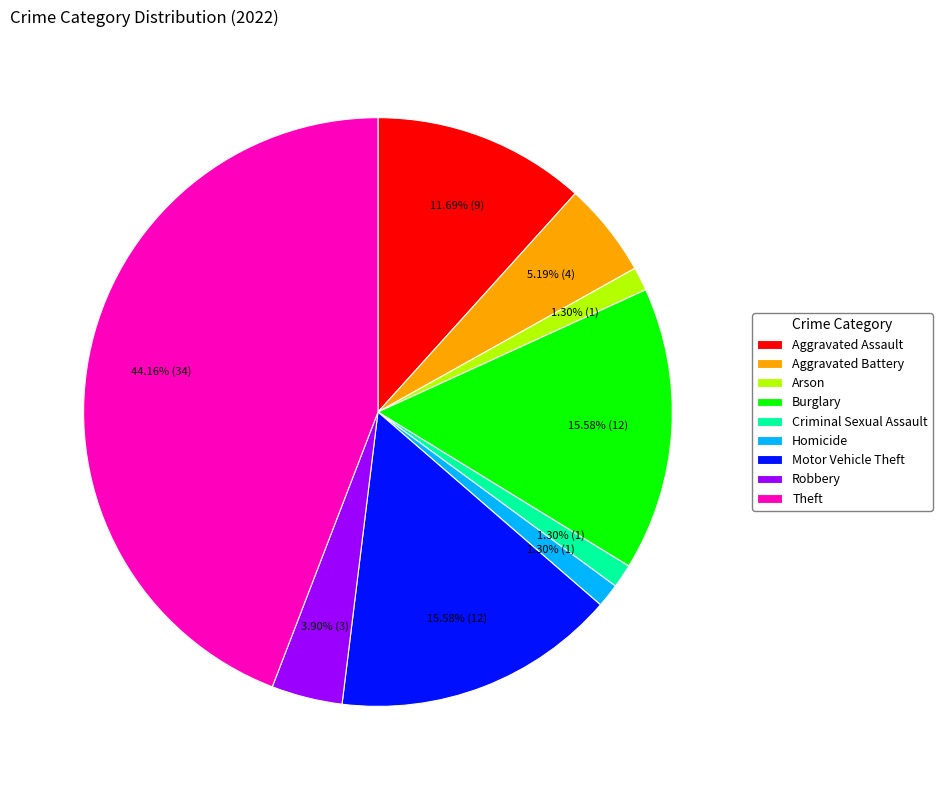

To the nearest percent, what is the combined percentage of Criminal Sexual Assault and Motor Vehicle Theft?

17%